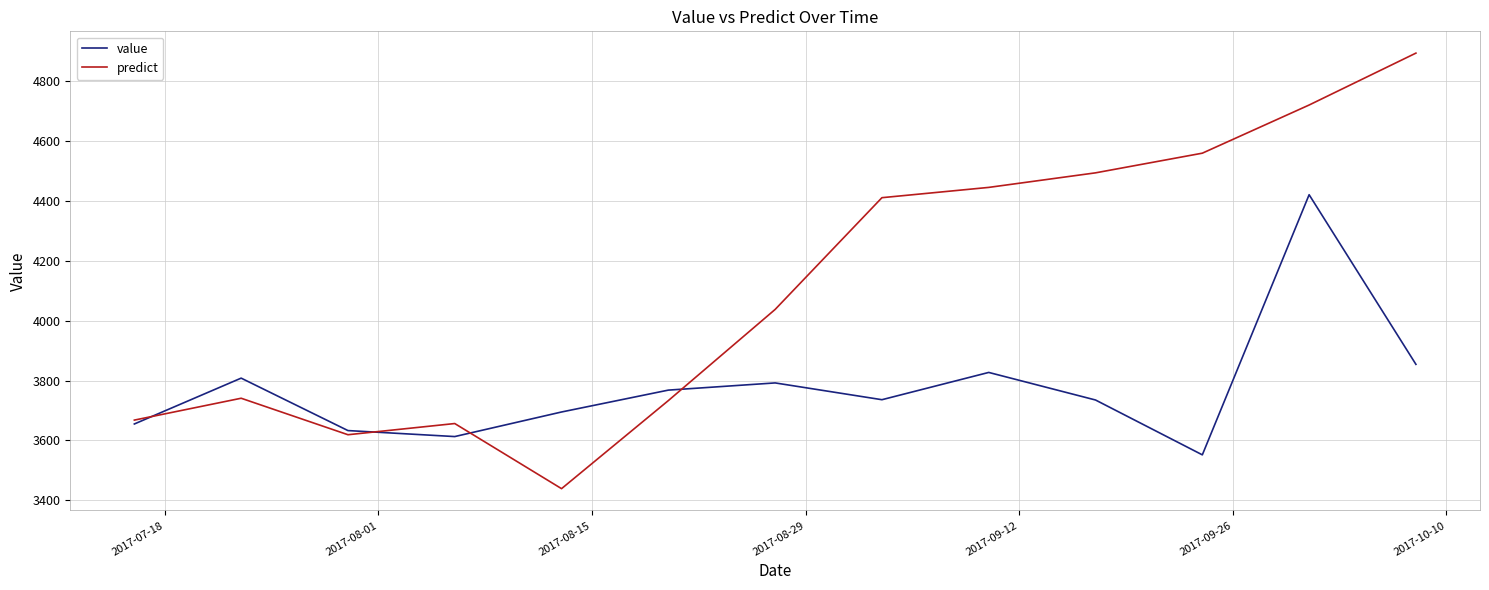

What is the difference between the maximum and second lowest values in the value series?

807.0